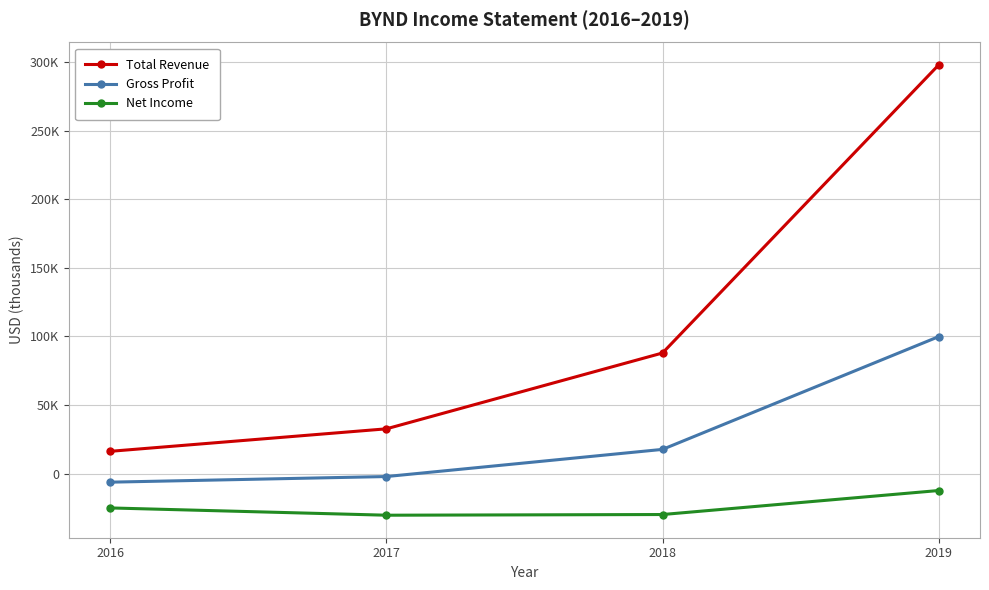

What is the value of the Gross Profit point at the 3rd from the left?

17600